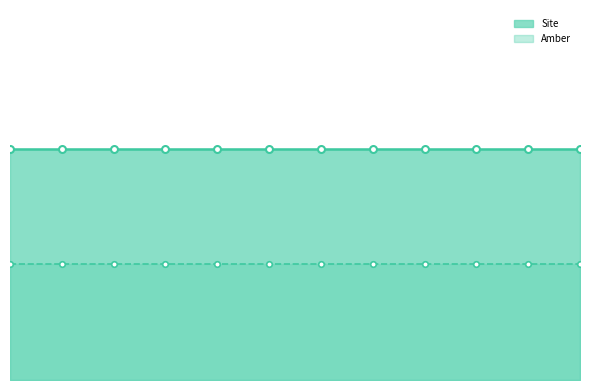

Which series has the largest range (max minus min)?

Site